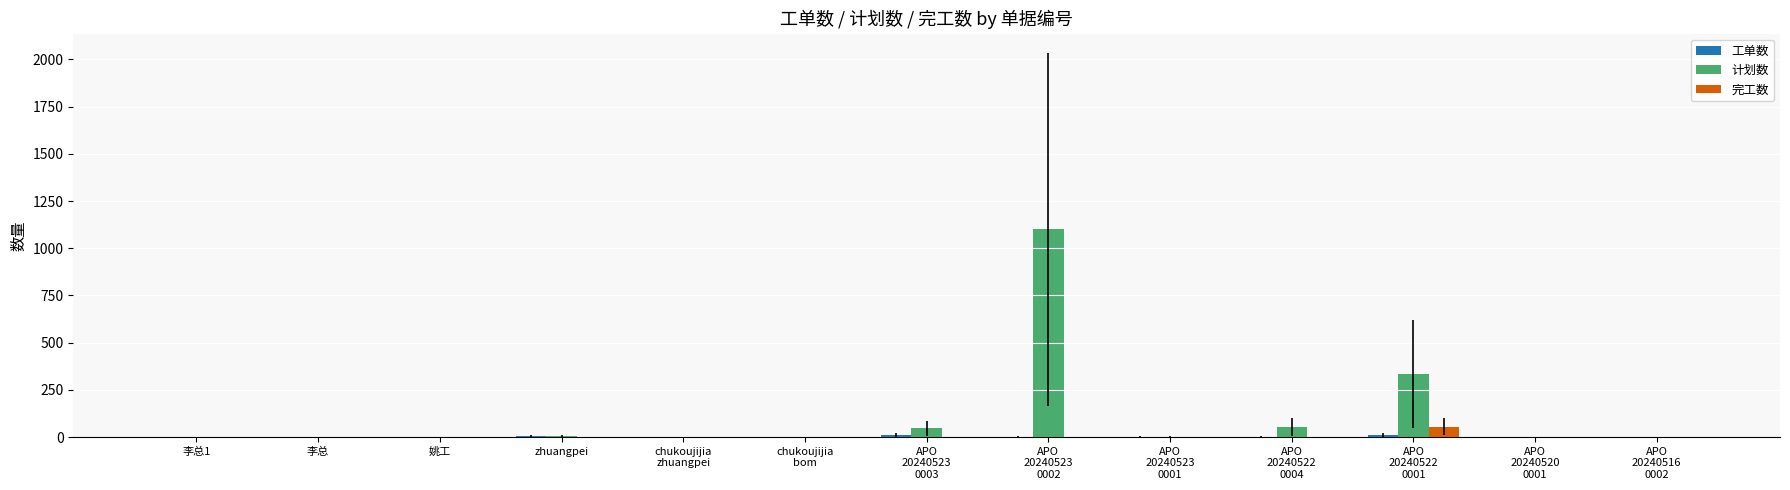

What is the sum of all 完工数 values?

56